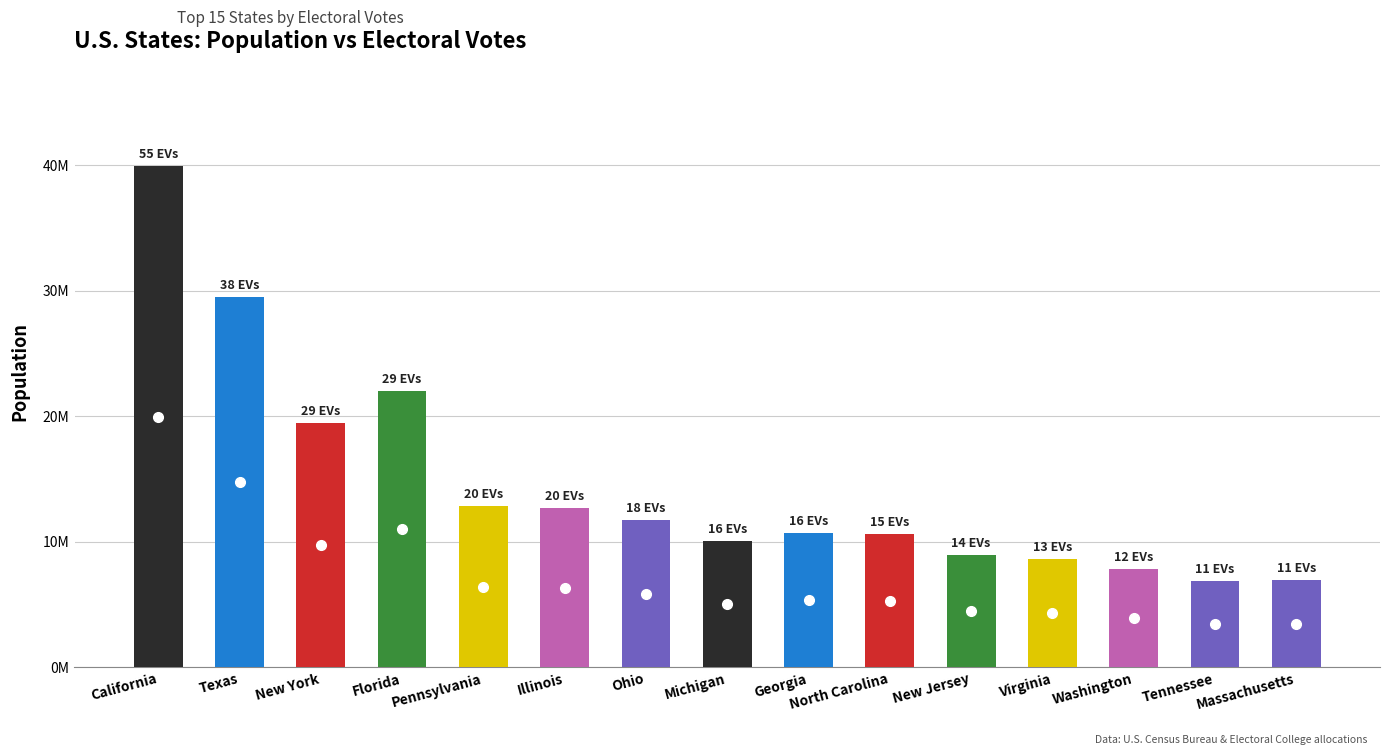

Does the chart contain any negative values?

No